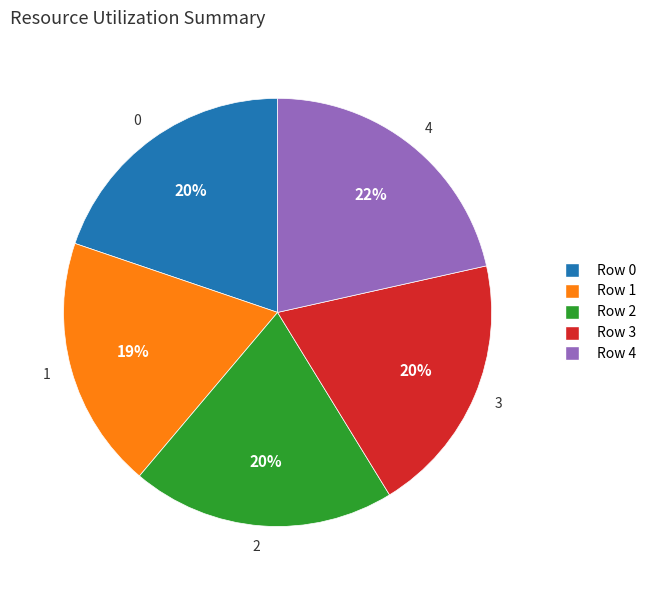

To the nearest percent, what percentage of the pie is 4?

22%